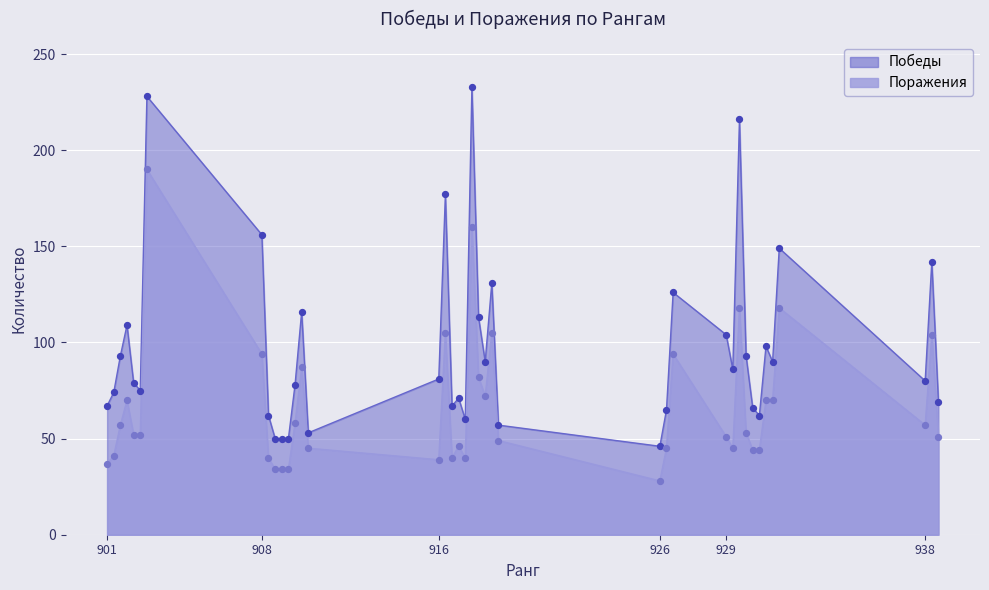

What is the highest value of the Победы series?

233